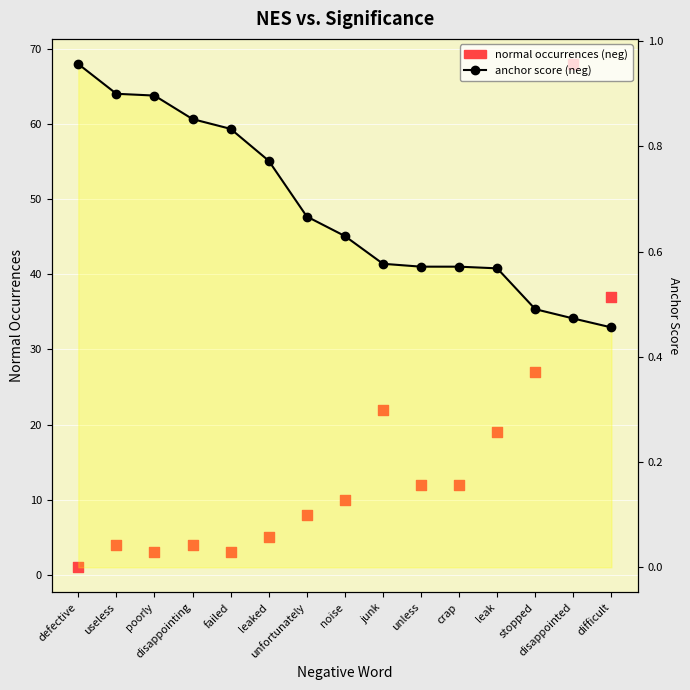

Which series has the largest total across all categories?

normal occurrences (neg)